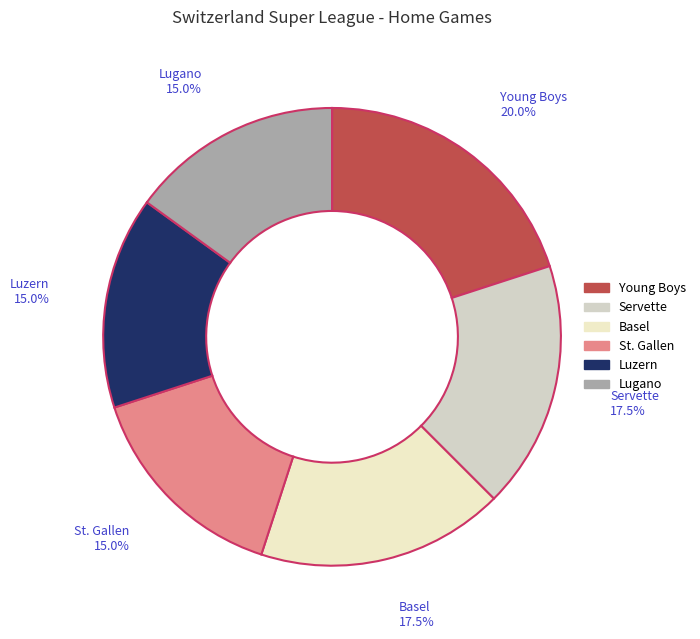

How much of the chart is everything except Lugano?

85.0%